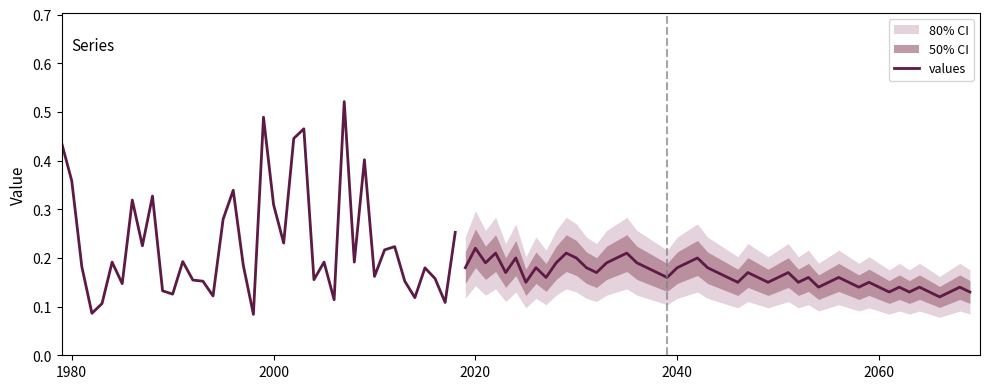

Reading right to left, transcribe all the data shown in this chart.

0.3	0.1	0.2	0.2	0.1	0.2	0.2	0.2	0.2	0.4	0.2	0.5	0.1	0.2	0.2	0.5	0.4	0.2	0.3	0.5	0.1	0.2	0.3	0.3	0.1	0.2	0.2	0.2	0.1	0.1	0.3	0.2	0.3	0.1	0.2	0.1	0.1	0.2	0.4	0.4